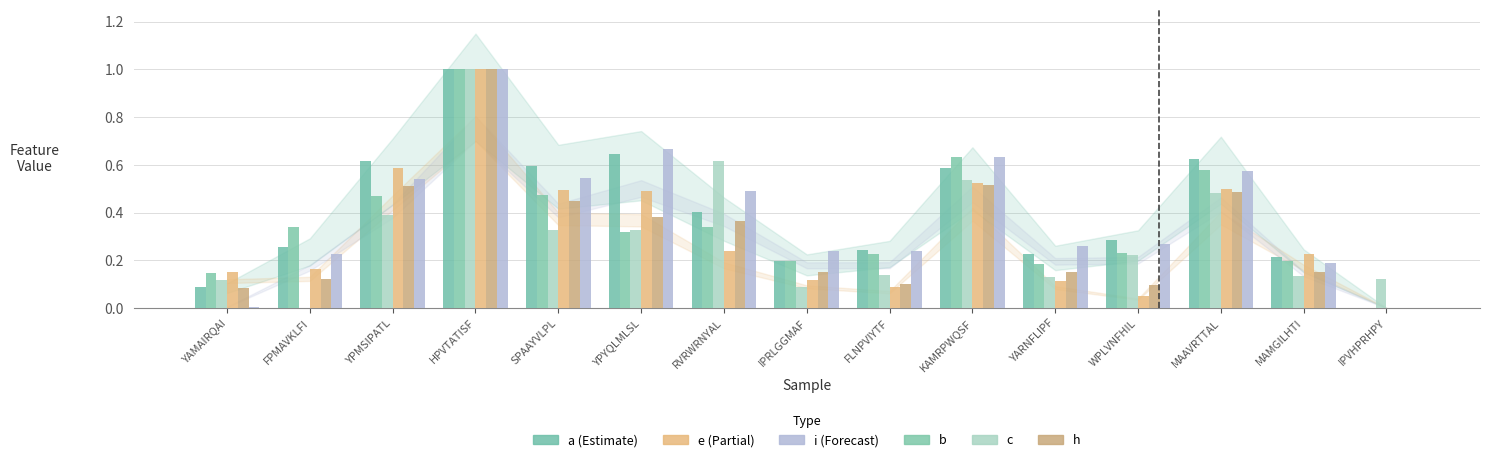

How many series are shown in this chart?

6